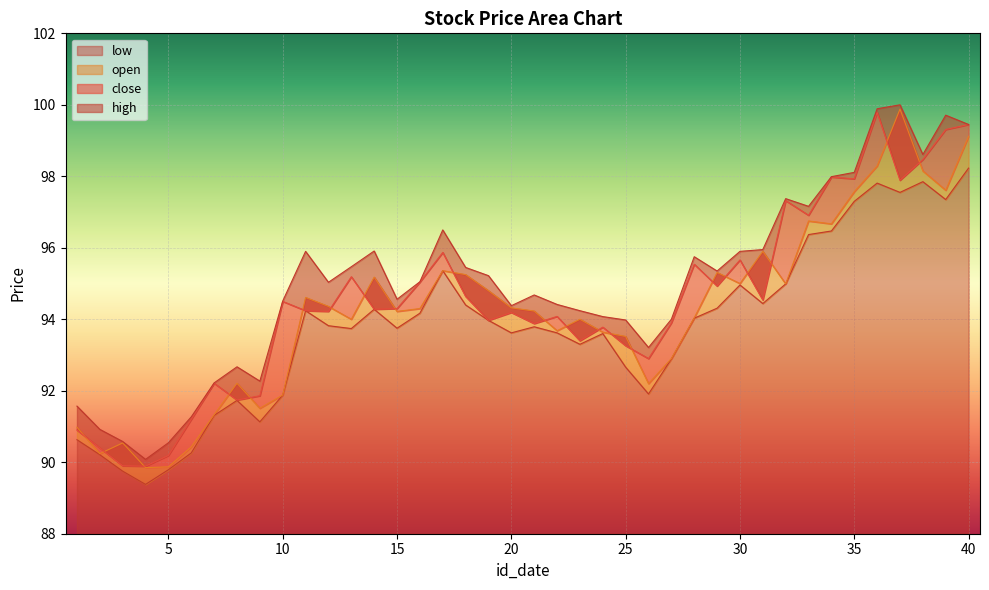

What is the difference between the maximum and minimum values in the low series?

8.9